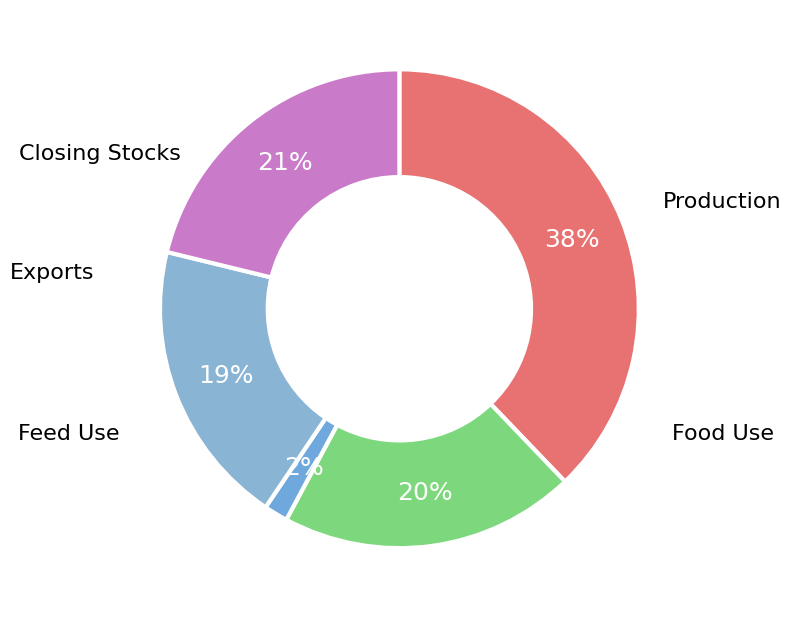

What is the largest slice in the pie chart?

Production